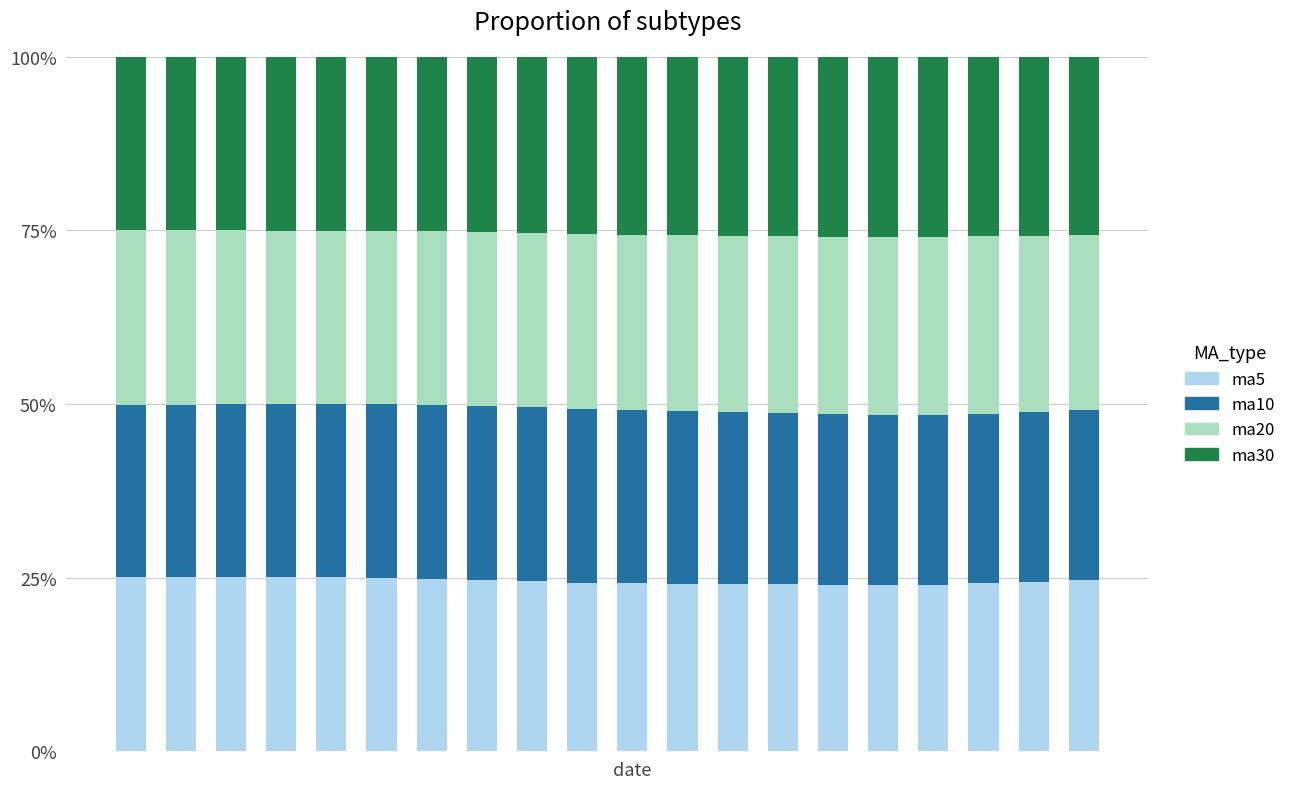

List the labels in order of ma30 value, largest first.

16, 15, 14, 17, 13, 12, 18, 11, 10, 19, 9, 8, 7, 6, 5, 4, 3, date, 2, 1